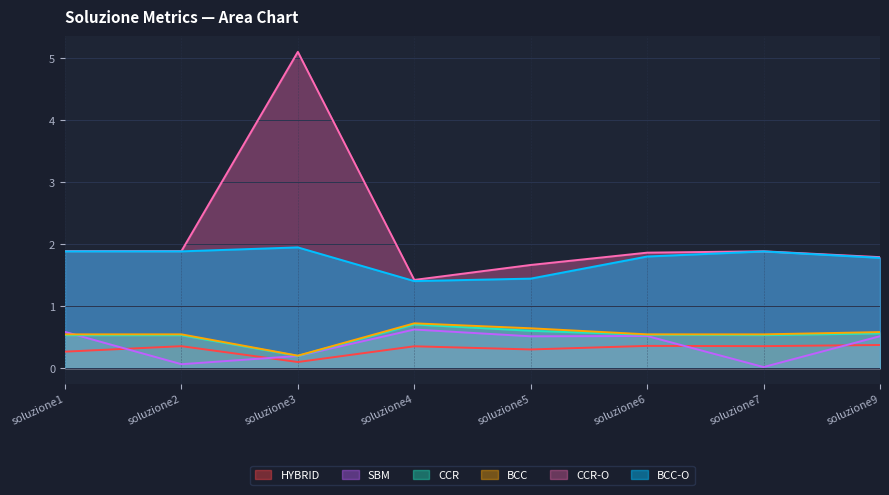

Count the BCC values in the range 0 to 1.

8